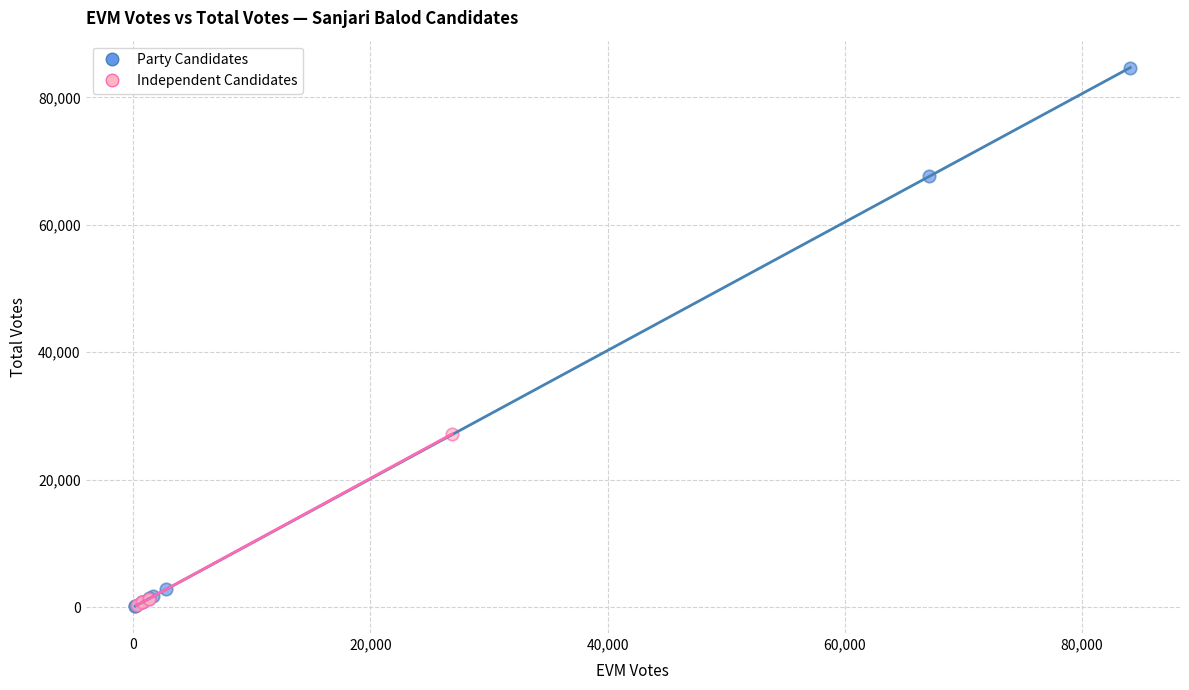

What are all the series names shown in the legend?

Party Candidates, Independent Candidates